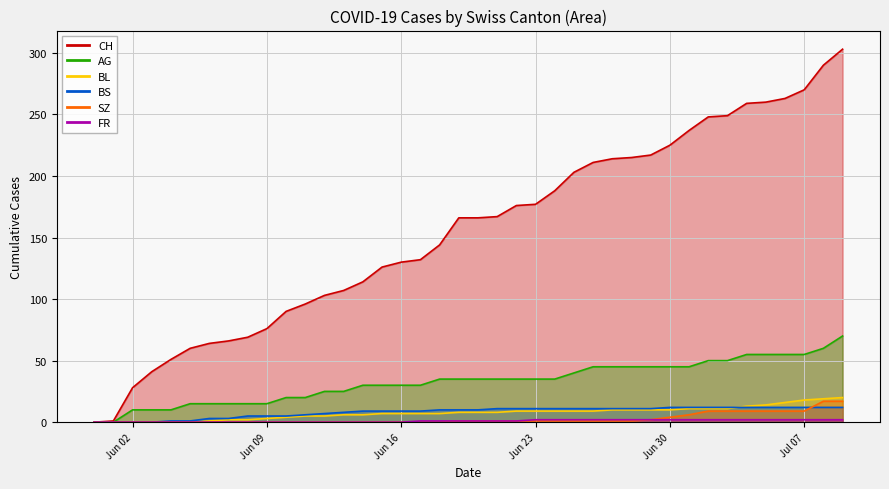

What is the difference between the maximum and minimum values in the BL series?

20